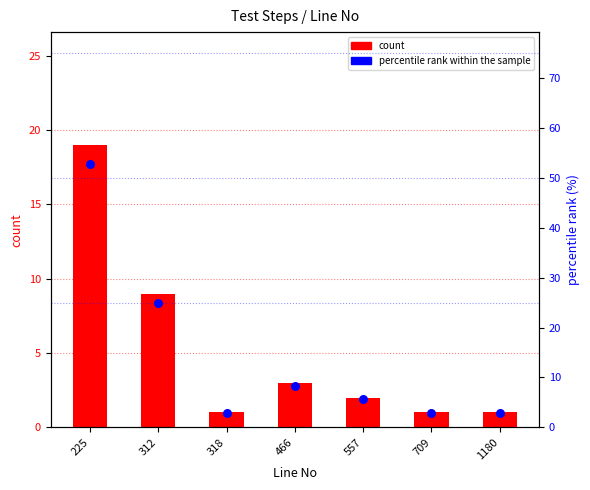

Which series has the largest total across all categories?

percentile rank within the sample